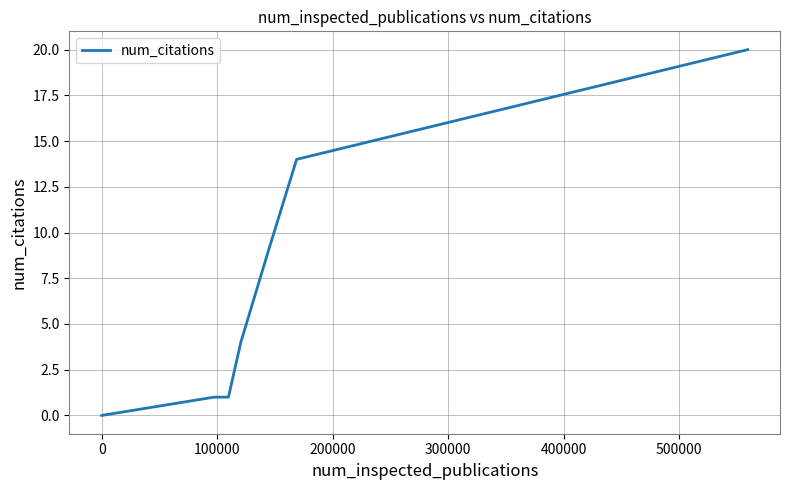

True or false: the data has more than 1 interior local peaks.

False